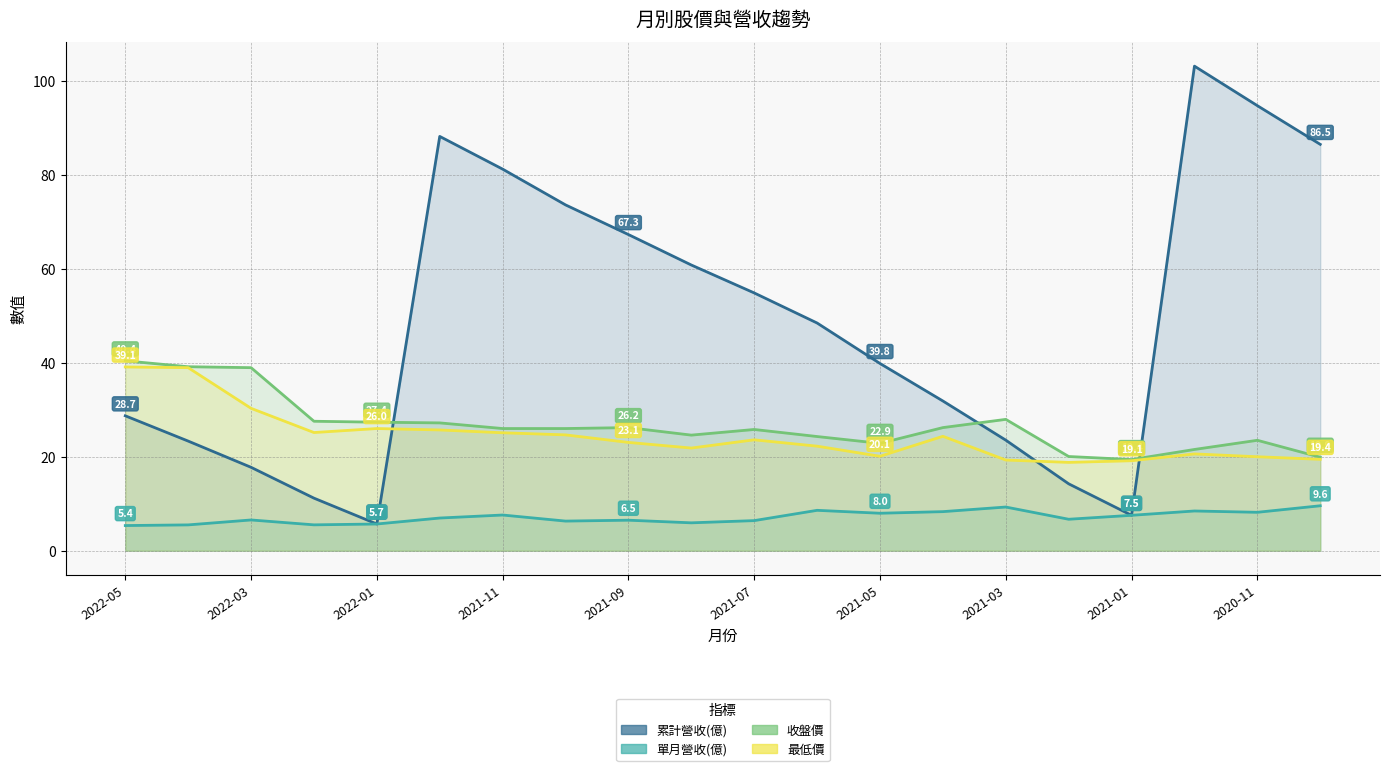

What are all the series names shown in the legend?

累計營收(億), 單月營收(億), 收盤價, 最低價